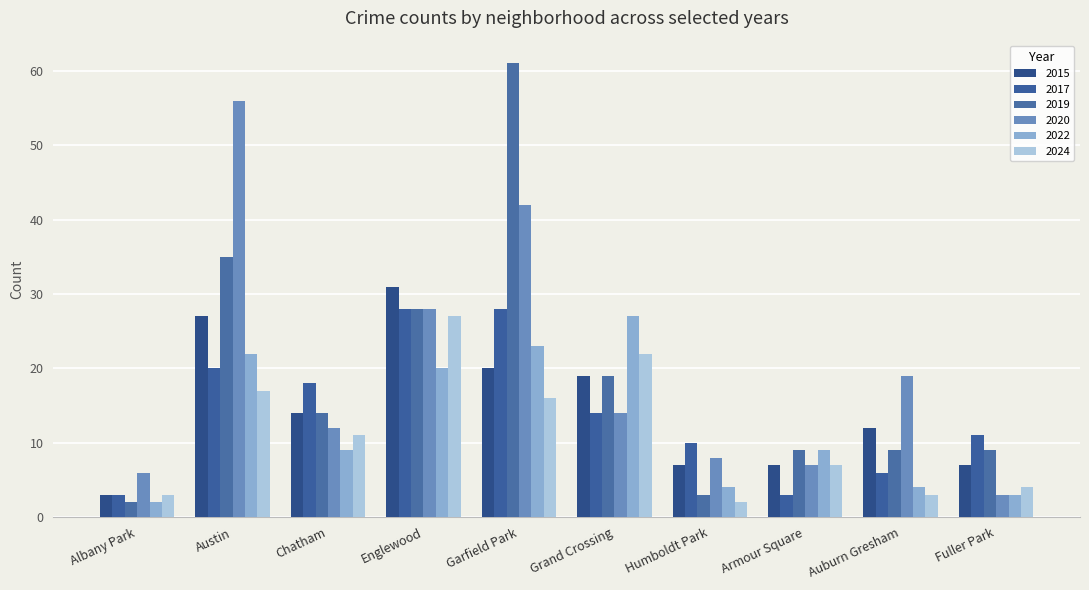

Which series has the widest spread of values?

2019